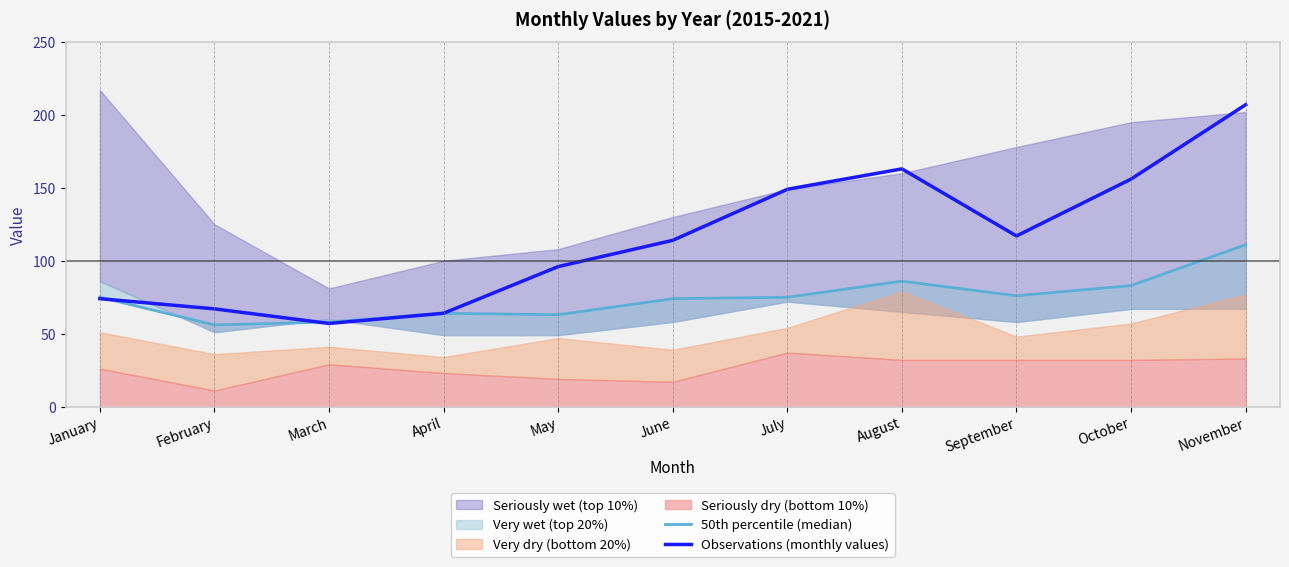

Which has a higher value, July or January?

July